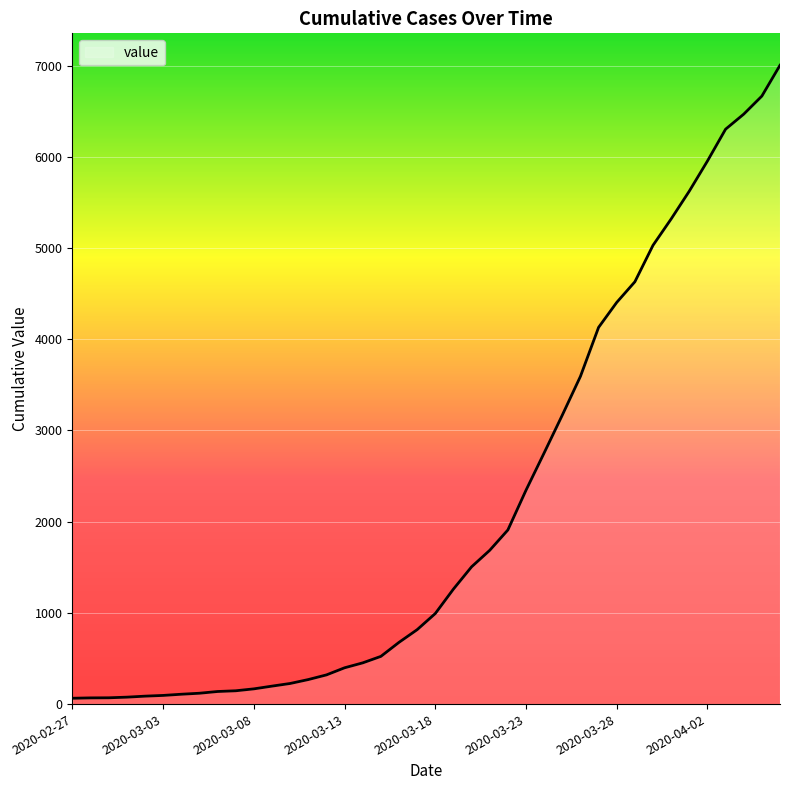

What is the difference between the maximum and minimum values?

6940